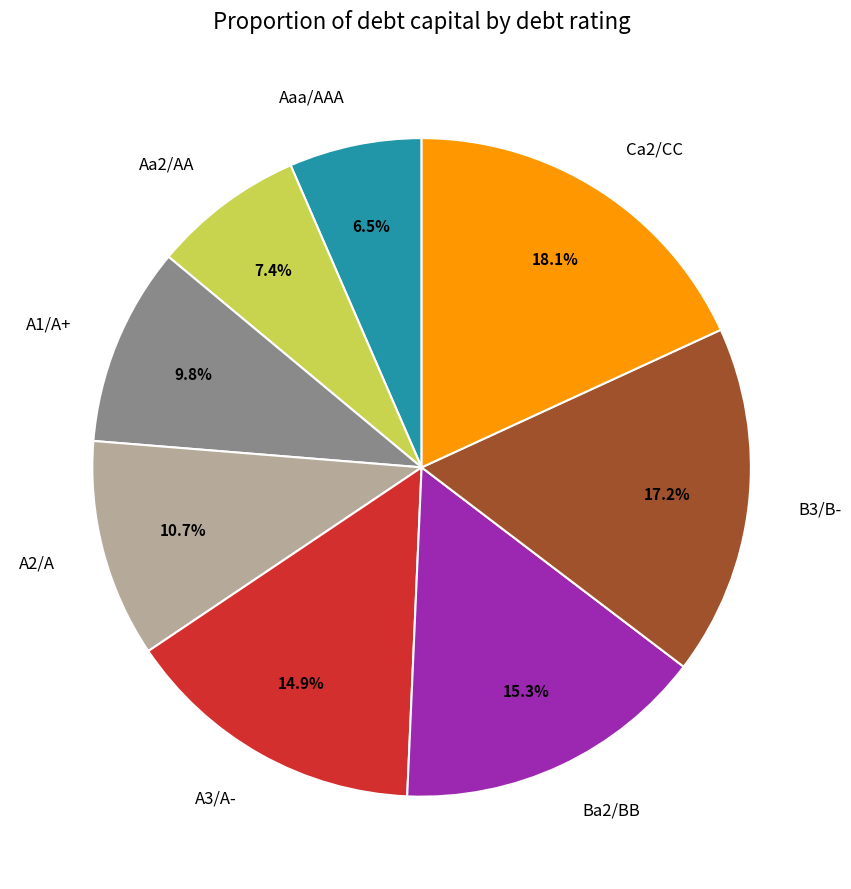

How many segments does this pie chart have?

8